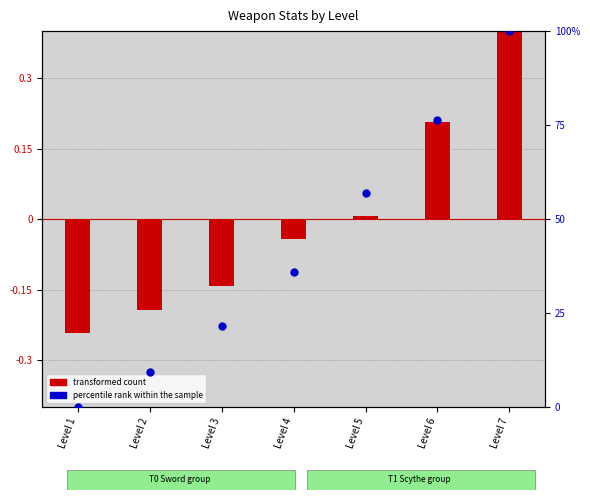

Which series contains the lowest Y value?

transformed count